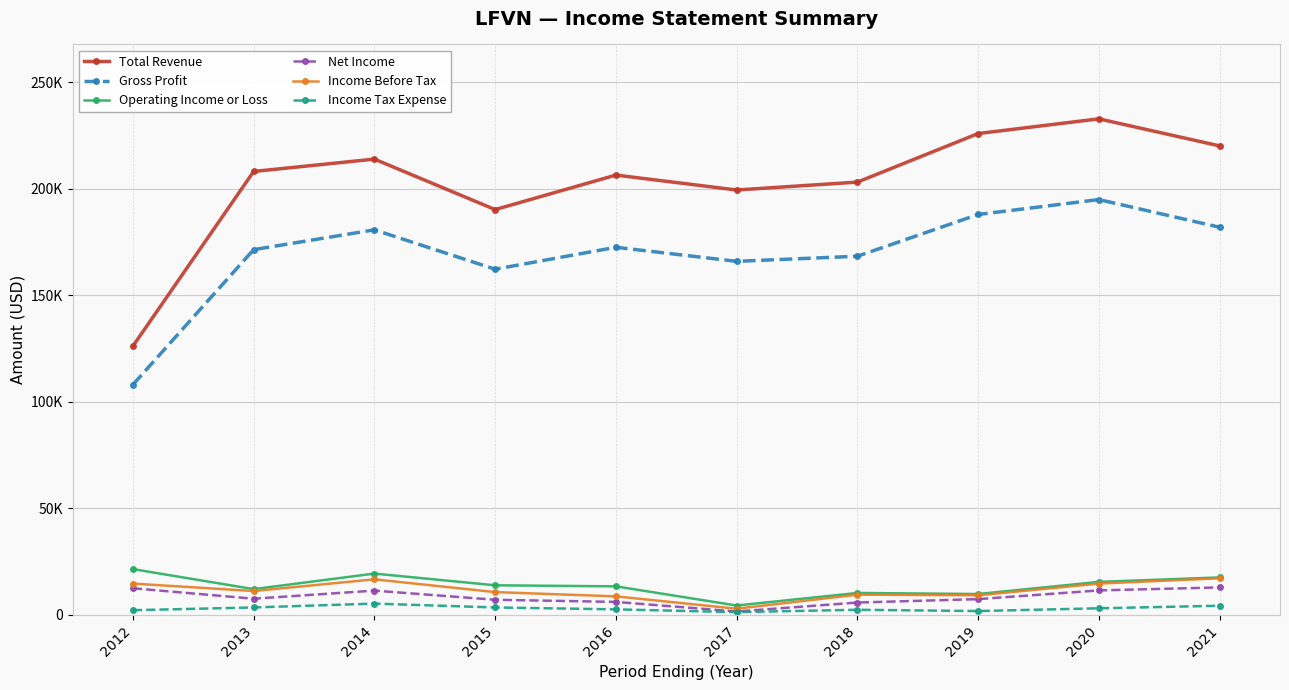

The value of Total Revenue at 2012 is 164723. True or false?

False